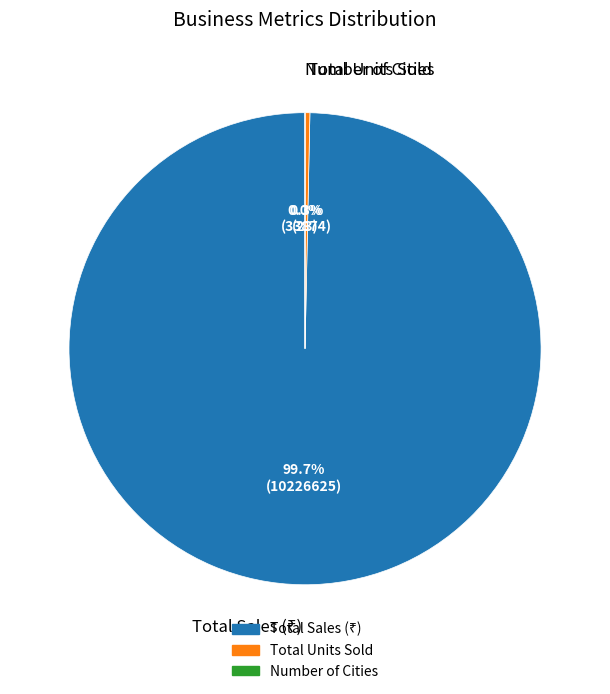

True or false: Total Units Sold accounts for 14% of the total.

False